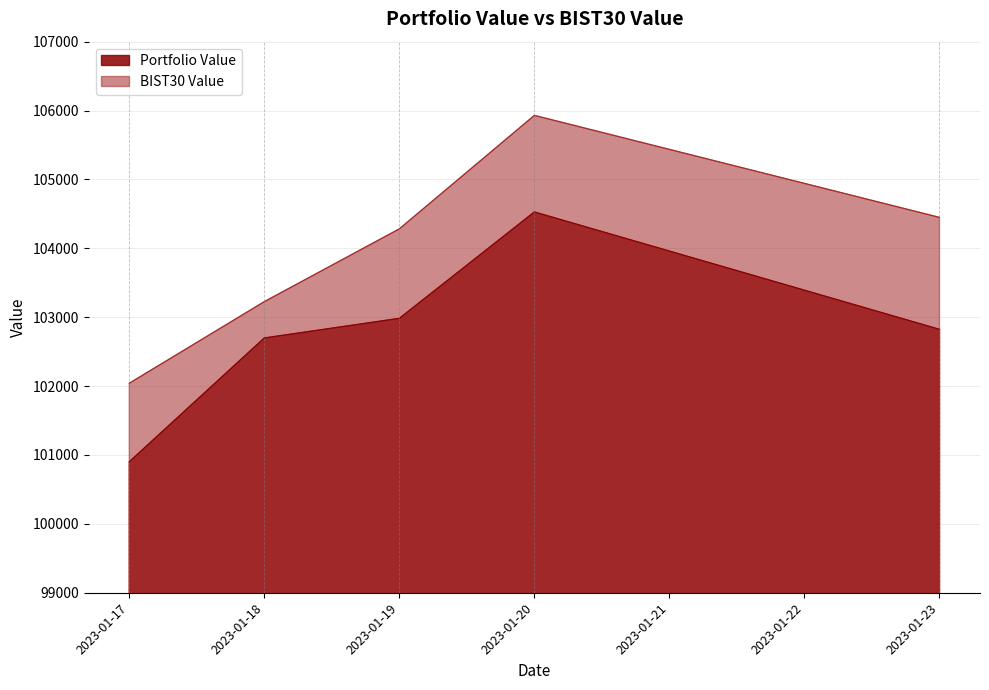

In Portfolio Value, how many points are higher than both neighbors (excluding endpoints)?

1